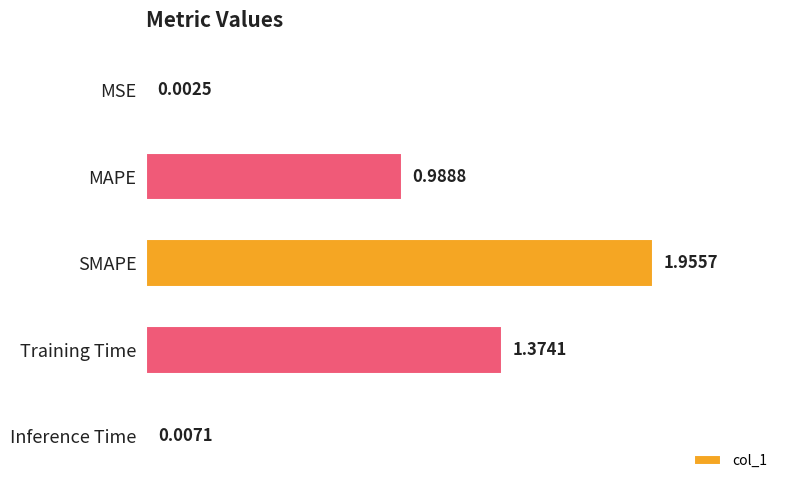

Which category has the highest value across all series?

SMAPE